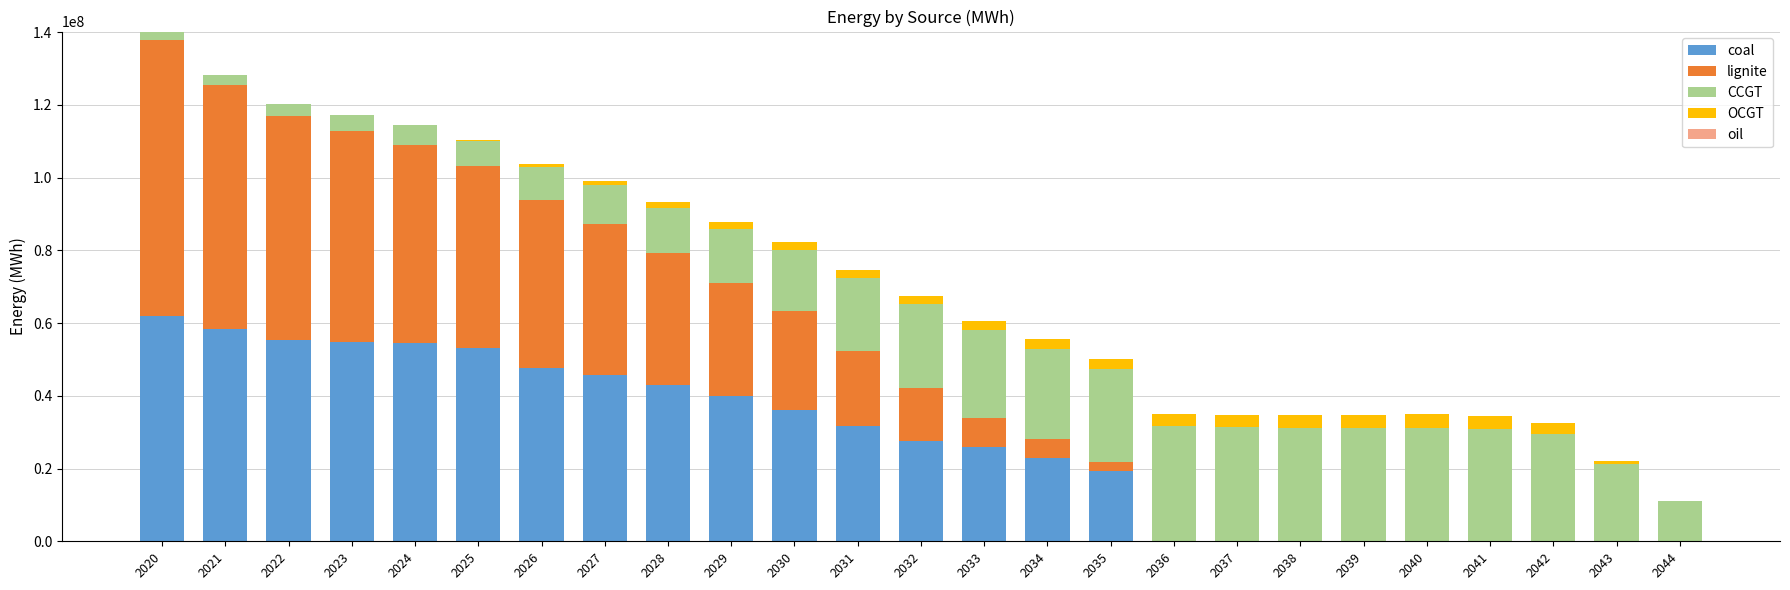

What is the sum of all coal values?

677398139.0